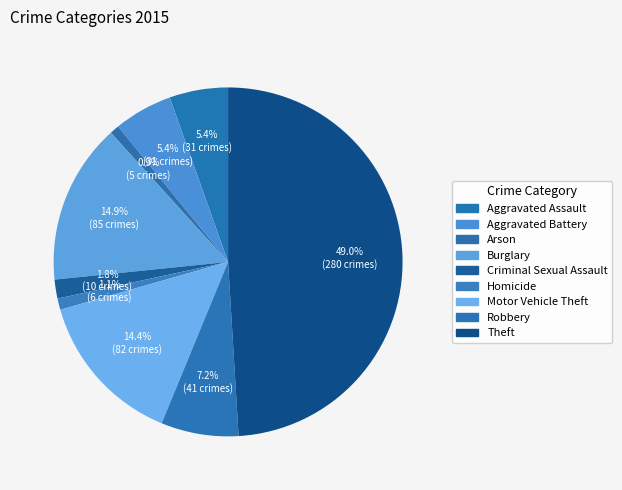

How many slices are in this pie chart?

9